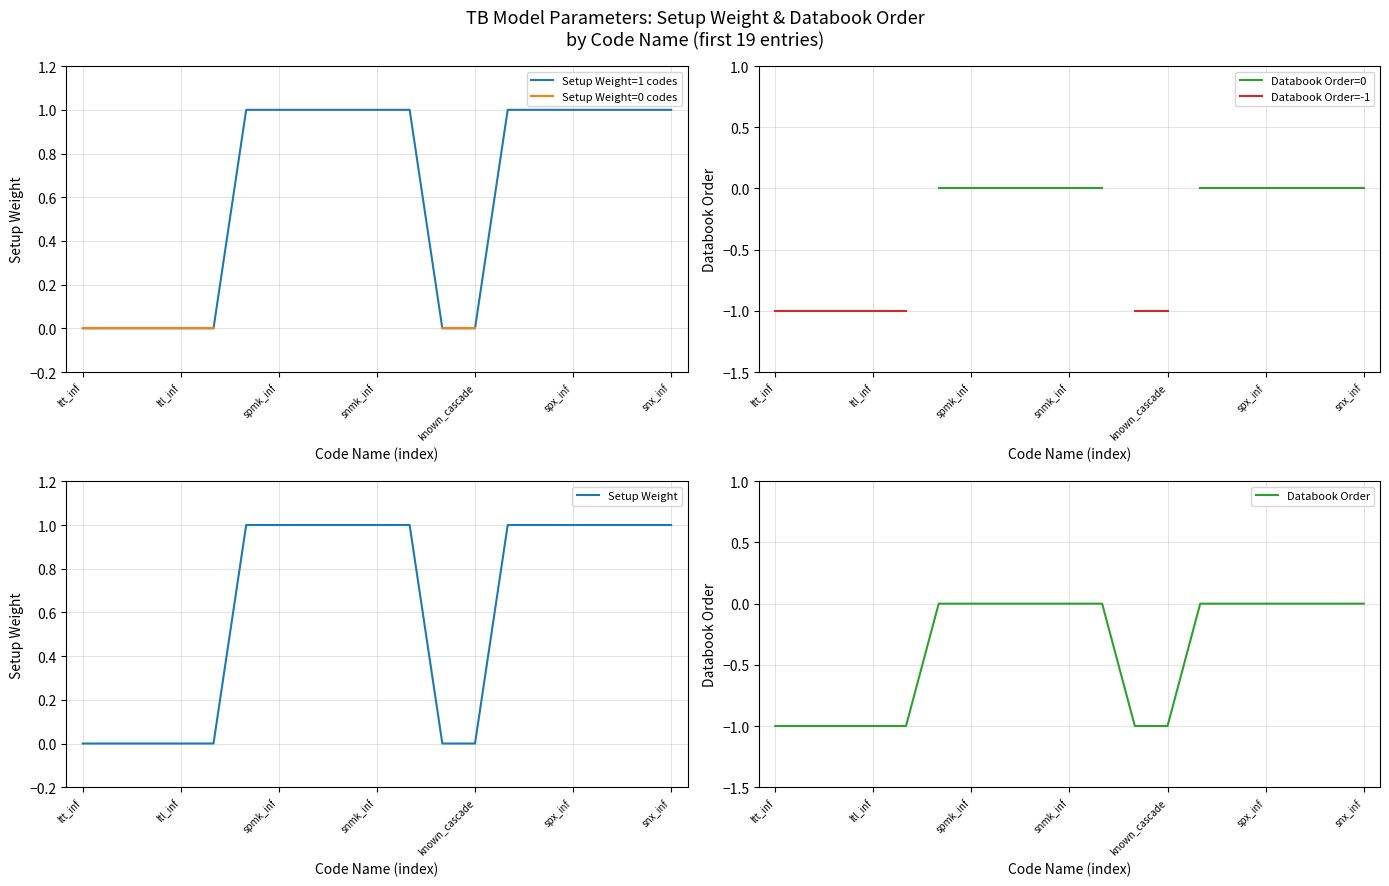

True or false: Setup Weight=0 codes and Databook Order=-1 cross at least once.

False